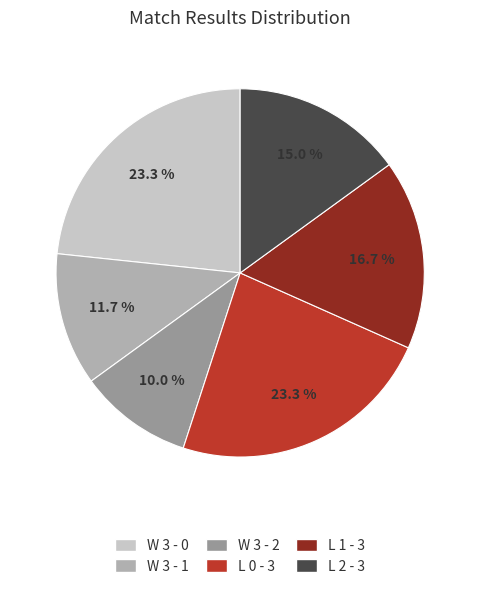

What is the smallest slice in the pie chart?

W 3 - 2